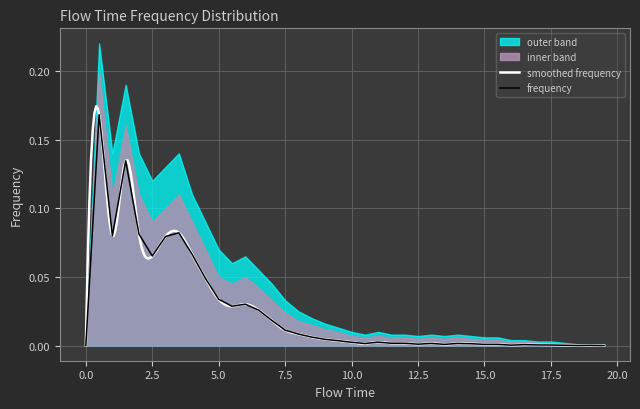

Reading left to right, what are all the values shown in this chart?

frequency: 0.0=0.0	0.5=0.2	1.0=0.1	1.5=0.1	2.0=0.1	2.5=0.1	3.0=0.1	3.5=0.1	4.0=0.1	4.5=0.0	5.0=0.0	5.5=0.0	6.0=0.0	6.5=0.0	7.0=0.0	7.5=0.0	8.0=0.0	8.5=0.0	9.0=0.0	9.5=0.0	10.0=0.0	10.5=0.0	11.0=0.0	11.5=0.0	12.0=0.0	12.5=0.0	13.0=0.0	13.5=0.0	14.0=0.0	14.5=0.0	15.0=0.0	15.5=0.0	16.0=0.0	16.5=0.0	17.0=0.0	17.5=0.0	18.0=0.0	18.5=0.0	19.0=0.0	19.5=0.0
upper_outer: 0.0=0.0	0.5=0.2	1.0=0.1	1.5=0.2	2.0=0.1	2.5=0.1	3.0=0.1	3.5=0.1	4.0=0.1	4.5=0.1	5.0=0.1	5.5=0.1	6.0=0.1	6.5=0.1	7.0=0.0	7.5=0.0	8.0=0.0	8.5=0.0	9.0=0.0	9.5=0.0	10.0=0.0	10.5=0.0	11.0=0.0	11.5=0.0	12.0=0.0	12.5=0.0	13.0=0.0	13.5=0.0	14.0=0.0	14.5=0.0	15.0=0.0	15.5=0.0	16.0=0.0	16.5=0.0	17.0=0.0	17.5=0.0	18.0=0.0	18.5=0.0	19.0=0.0	19.5=0.0
lower_outer: 0.0=0.0	0.5=0.0	1.0=0.0	1.5=0.0	2.0=0.0	2.5=0.0	3.0=0.0	3.5=0.0	4.0=0.0	4.5=0.0	5.0=0.0	5.5=0.0	6.0=0.0	6.5=0.0	7.0=0.0	7.5=0.0	8.0=0.0	8.5=0.0	9.0=0.0	9.5=0.0	10.0=0.0	10.5=0.0	11.0=0.0	11.5=0.0	12.0=0.0	12.5=0.0	13.0=0.0	13.5=0.0	14.0=0.0	14.5=0.0	15.0=0.0	15.5=0.0	16.0=0.0	16.5=0.0	17.0=0.0	17.5=0.0	18.0=0.0	18.5=0.0	19.0=0.0	19.5=0.0
upper_inner: 0.0=0.0	0.5=0.2	1.0=0.1	1.5=0.2	2.0=0.1	2.5=0.1	3.0=0.1	3.5=0.1	4.0=0.1	4.5=0.1	5.0=0.1	5.5=0.0	6.0=0.1	6.5=0.0	7.0=0.0	7.5=0.0	8.0=0.0	8.5=0.0	9.0=0.0	9.5=0.0	10.0=0.0	10.5=0.0	11.0=0.0	11.5=0.0	12.0=0.0	12.5=0.0	13.0=0.0	13.5=0.0	14.0=0.0	14.5=0.0	15.0=0.0	15.5=0.0	16.0=0.0	16.5=0.0	17.0=0.0	17.5=0.0	18.0=0.0	18.5=0.0	19.0=0.0	19.5=0.0
lower_inner: 0.0=0.0	0.5=0.0	1.0=0.0	1.5=0.0	2.0=0.0	2.5=0.0	3.0=0.0	3.5=0.0	4.0=0.0	4.5=0.0	5.0=0.0	5.5=0.0	6.0=0.0	6.5=0.0	7.0=0.0	7.5=0.0	8.0=0.0	8.5=0.0	9.0=0.0	9.5=0.0	10.0=0.0	10.5=0.0	11.0=0.0	11.5=0.0	12.0=0.0	12.5=0.0	13.0=0.0	13.5=0.0	14.0=0.0	14.5=0.0	15.0=0.0	15.5=0.0	16.0=0.0	16.5=0.0	17.0=0.0	17.5=0.0	18.0=0.0	18.5=0.0	19.0=0.0	19.5=0.0